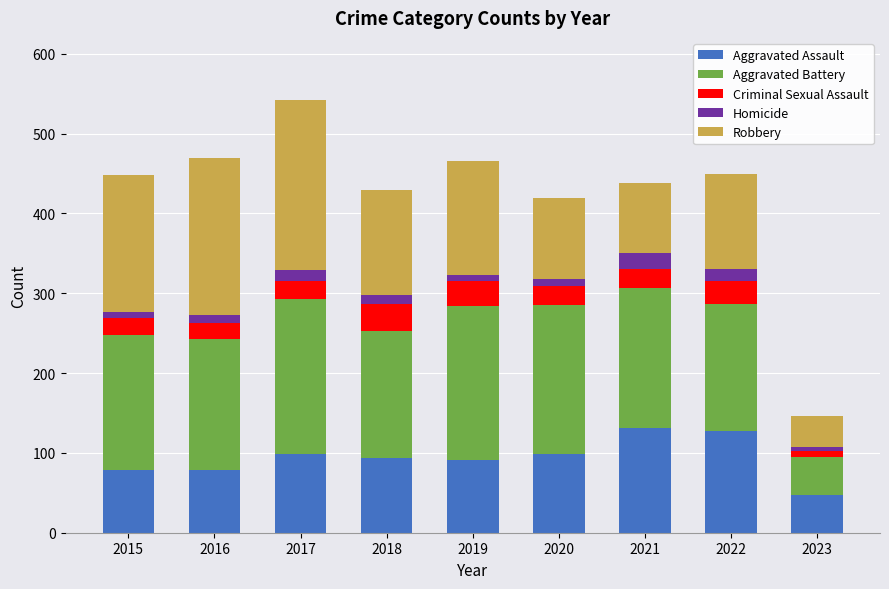

At which category is the sum across all series the highest?

2017